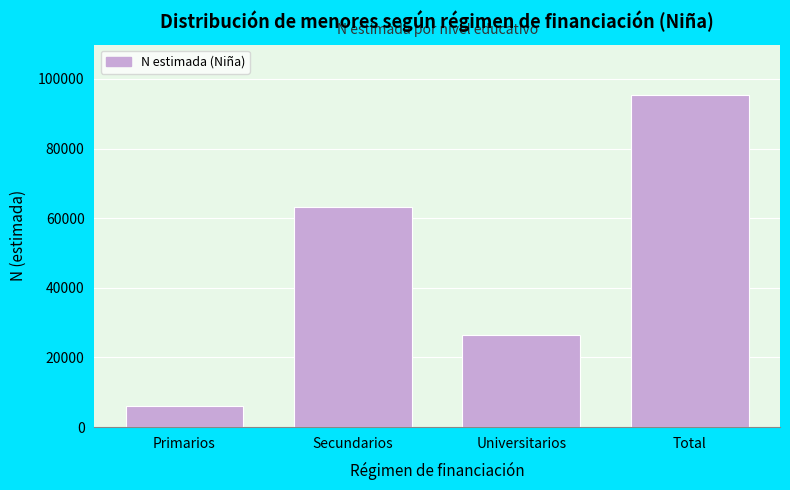

Reading left to right, transcribe all the data shown in this chart.

5954	63226	26332	95512